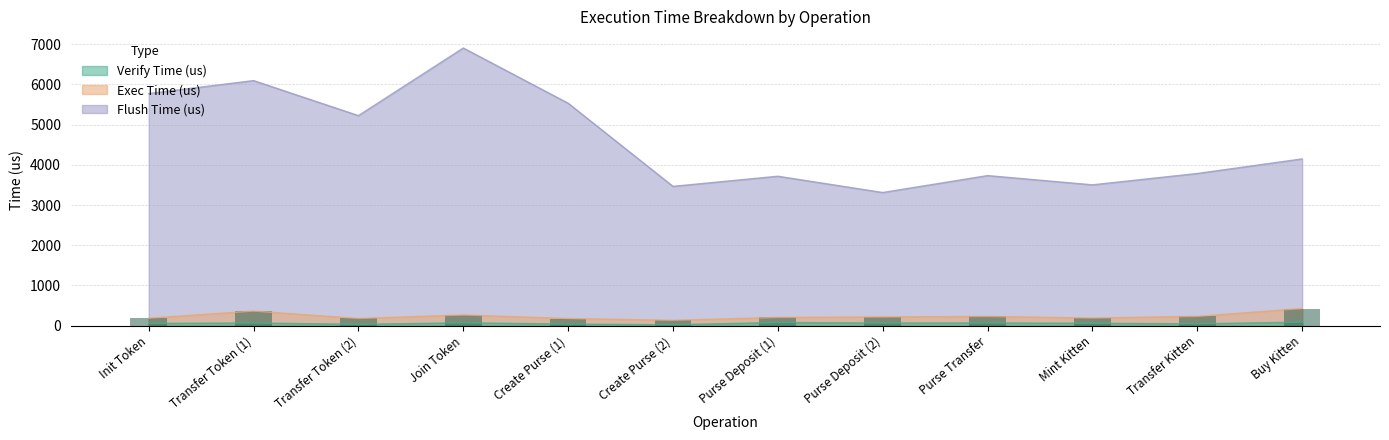

Which series has the largest total across all categories?

Flush Time (us)